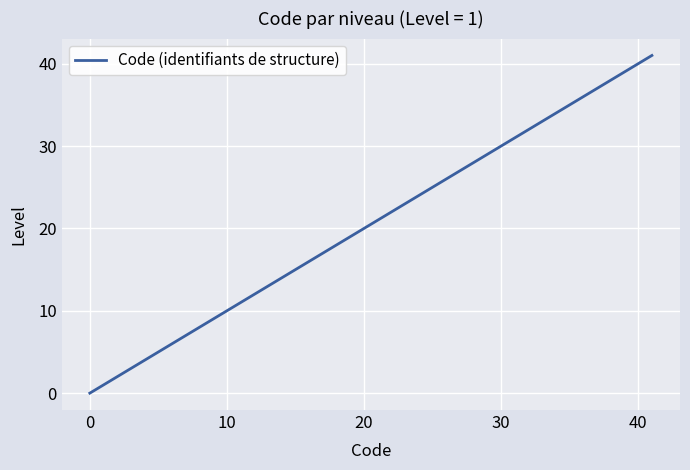

Does the chart display data point markers on the line(s)?

No